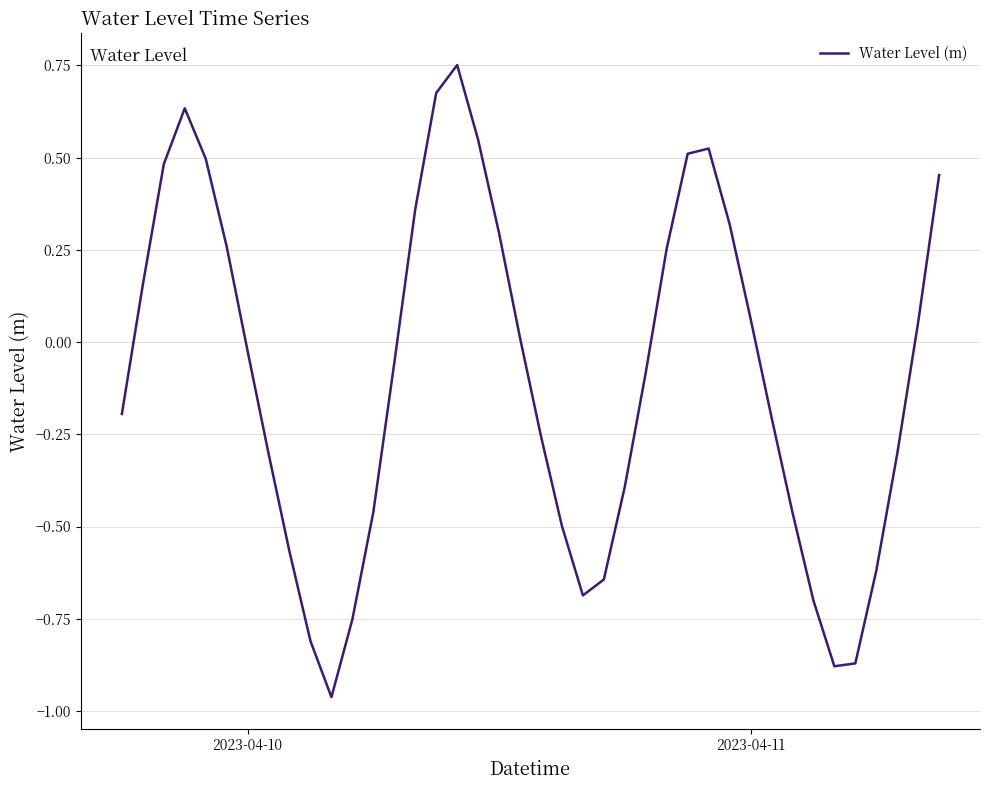

What is the difference between the maximum and minimum values?

1.7